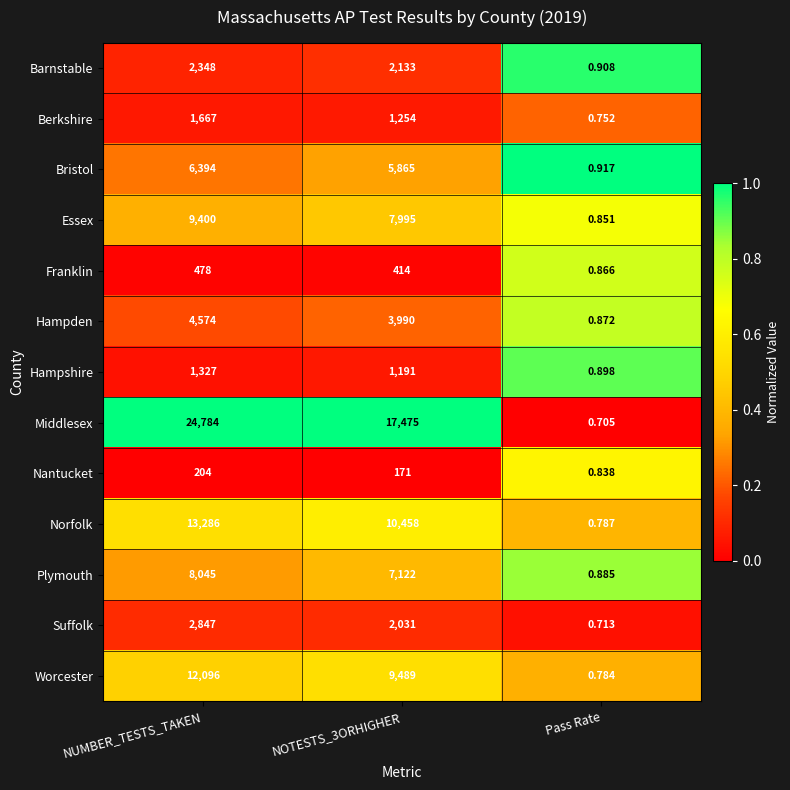

At which label does Worcester first exceed 9489?

NUMBER_TESTS_TAKEN